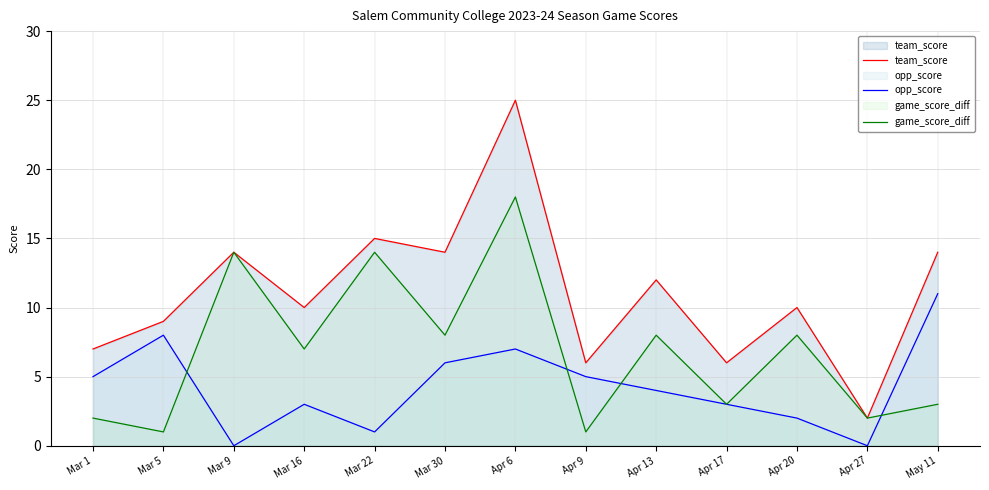

What is the difference between the highest and lowest values at Apr 6?

18